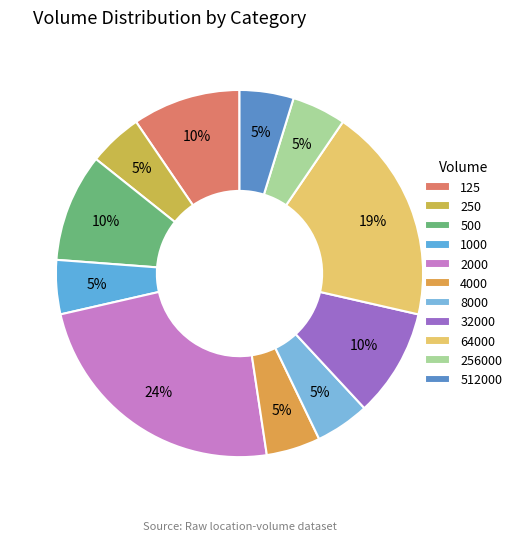

Count the number of slices in the pie.

11